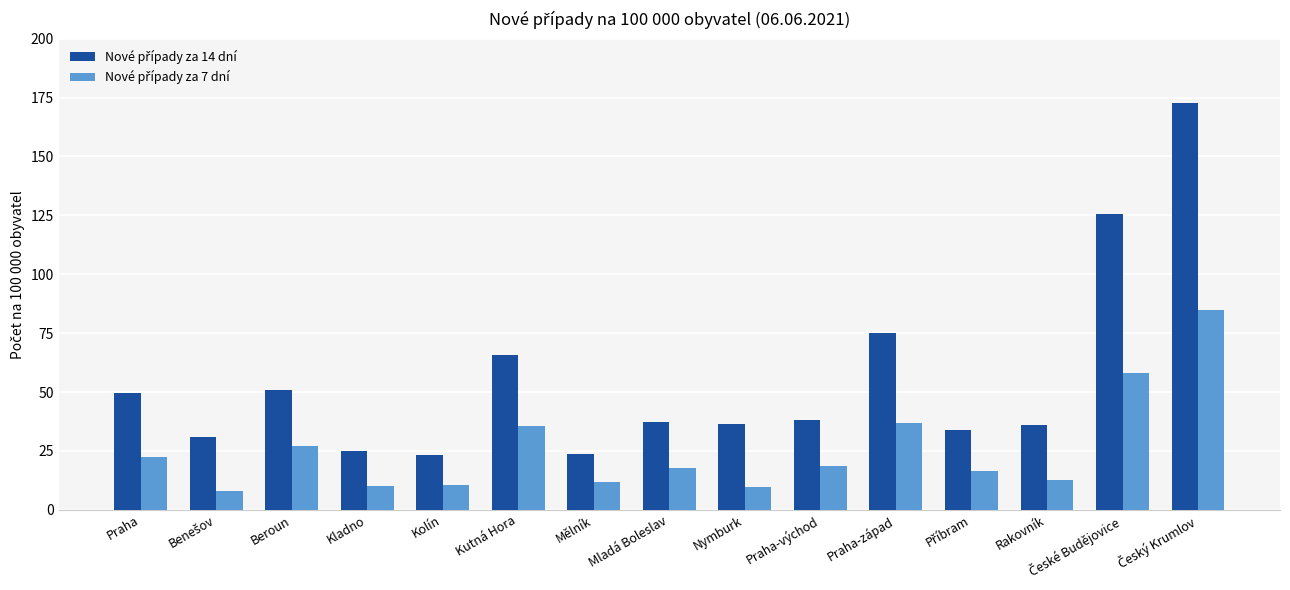

What is the maximum value shown in the chart?

172.9